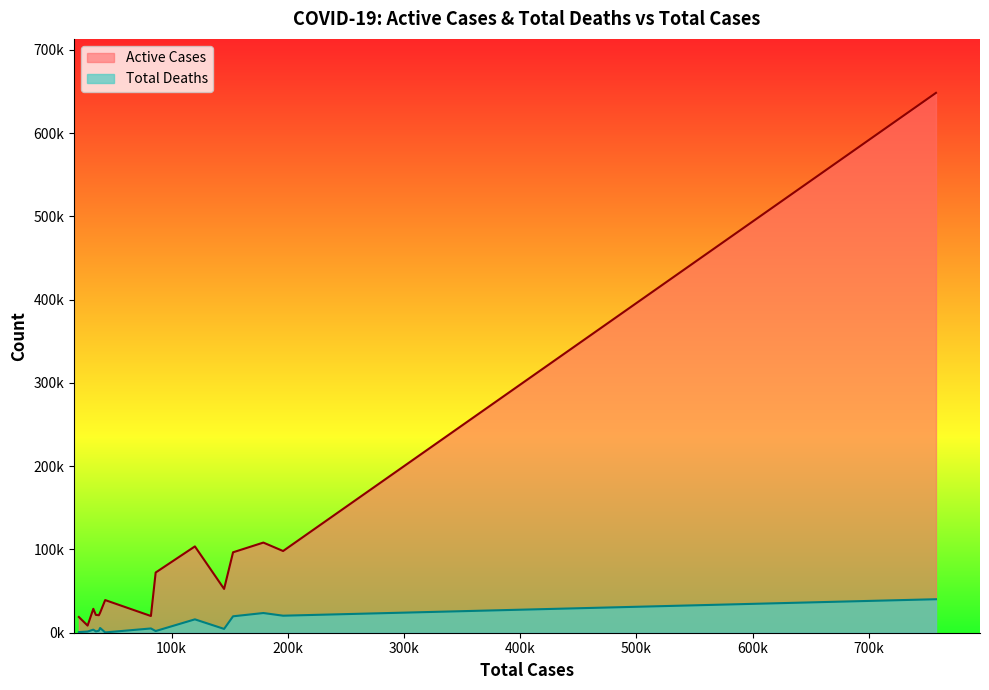

What is the maximum value shown in the chart?

648349